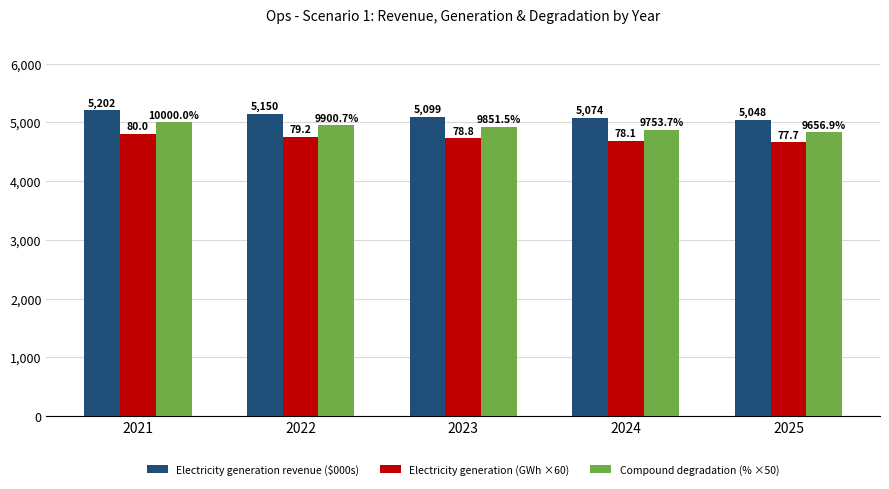

Is the value of Electricity generation (GWh ×60) at 2021 greater than the value of Electricity generation revenue ($000s) at 2021?

No